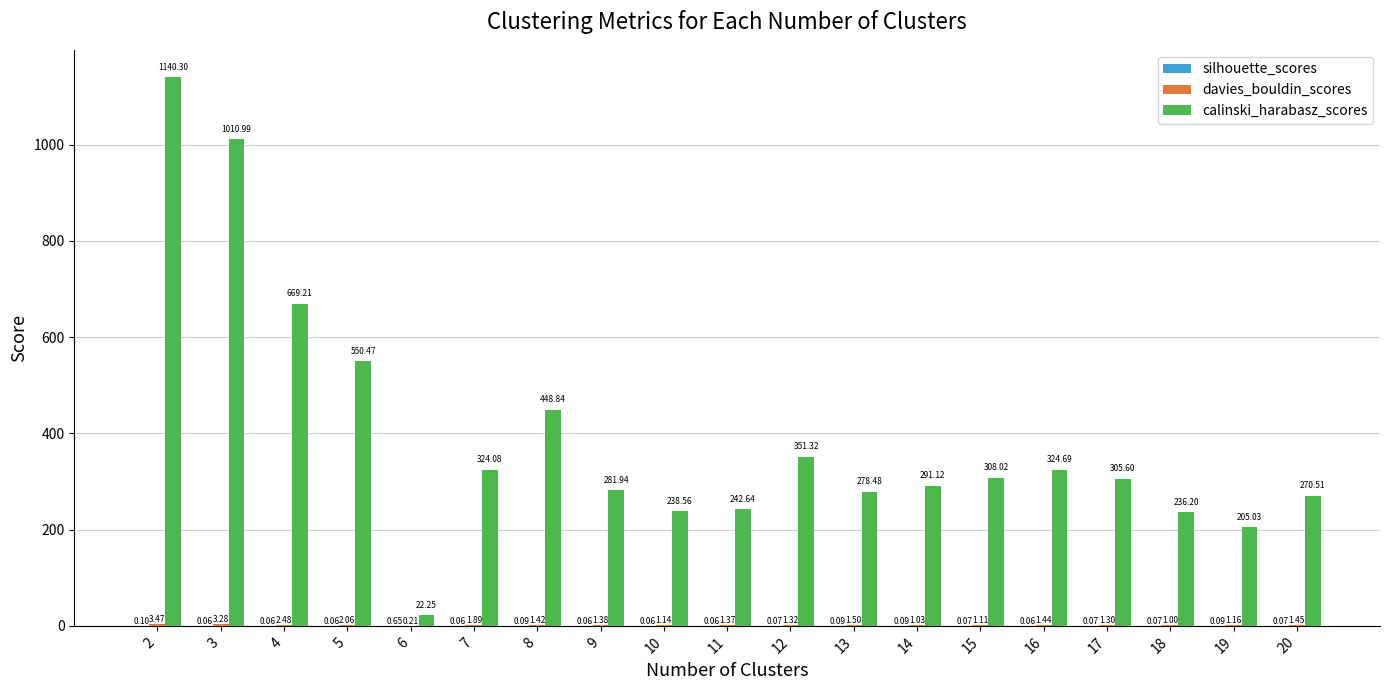

What is the maximum value shown in the chart?

1140.3